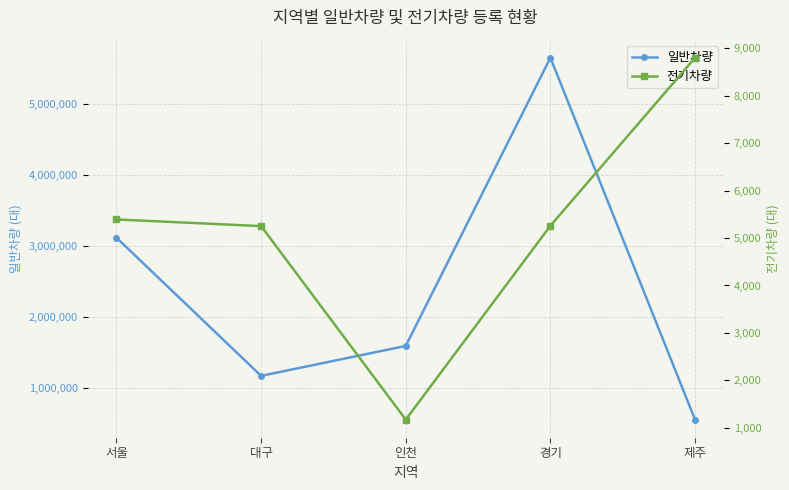

Reading left to right, list all the values displayed in this chart.

일반차량: 서울=3118897	대구=1173656	인천=1594930	경기=5652145	제주=557323
전기차량: 서울=5392	대구=5252	인천=1173	경기=5259	제주=8800